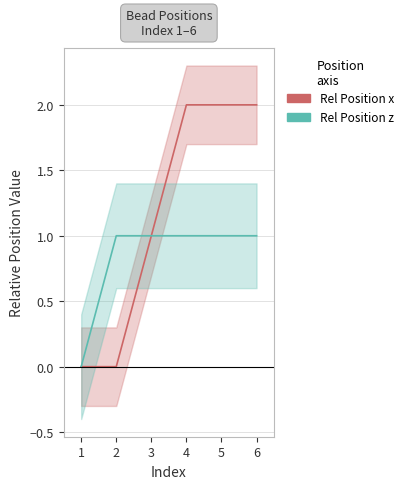

At which label is Rel Position x closest to 1?

3